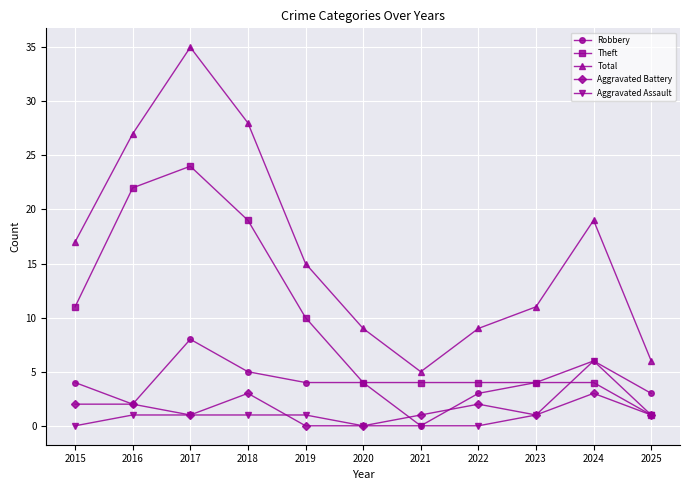

Which series has the widest spread of values?

Total